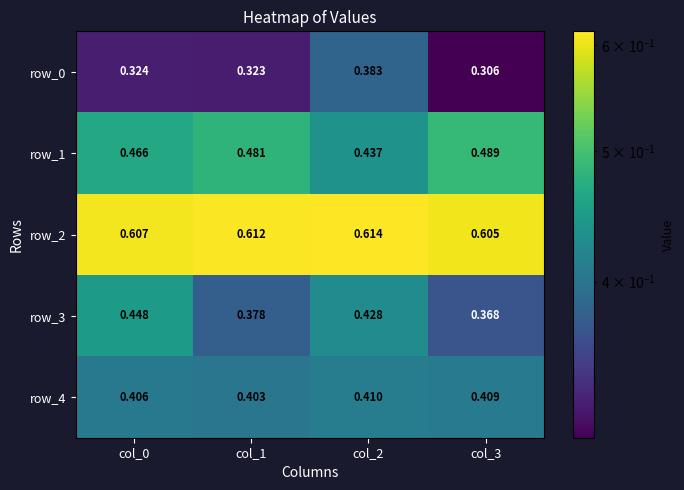

Is the value of row_2 at col_0 greater than the value of row_4 at col_2?

Yes